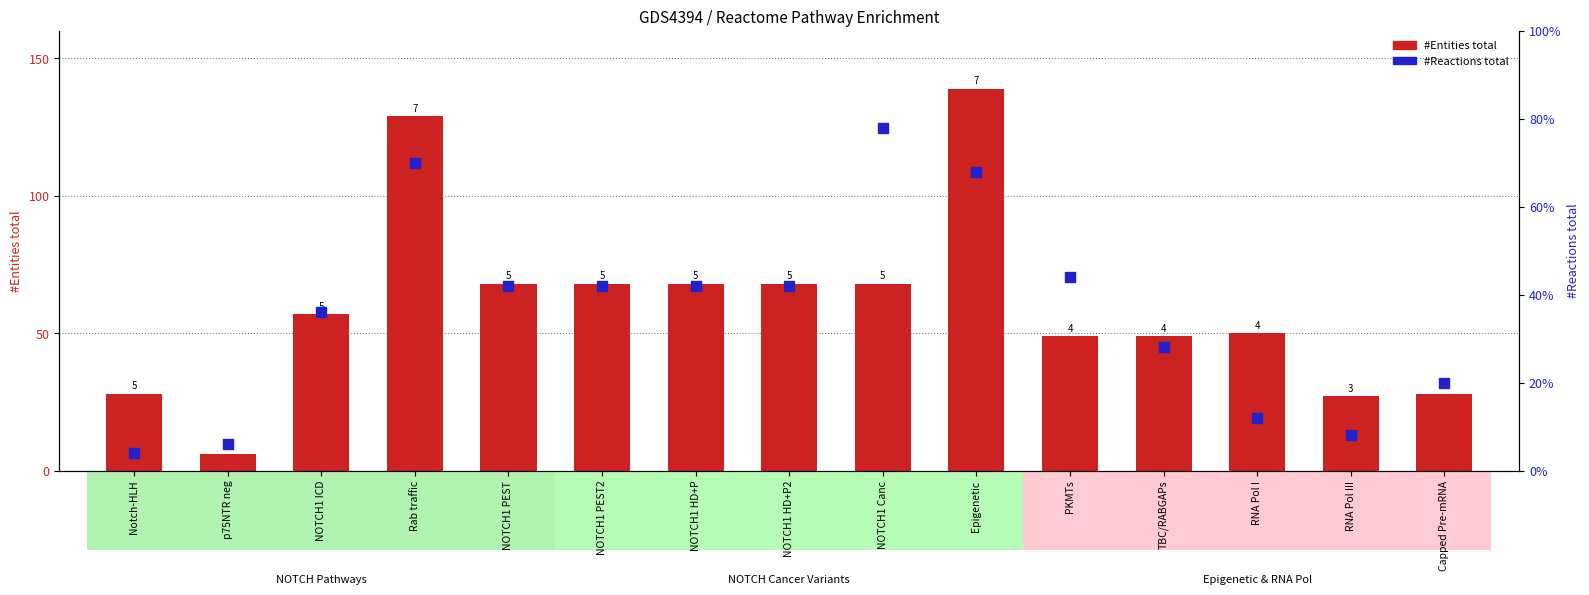

At how many categories does at least one series exceed 68?

2